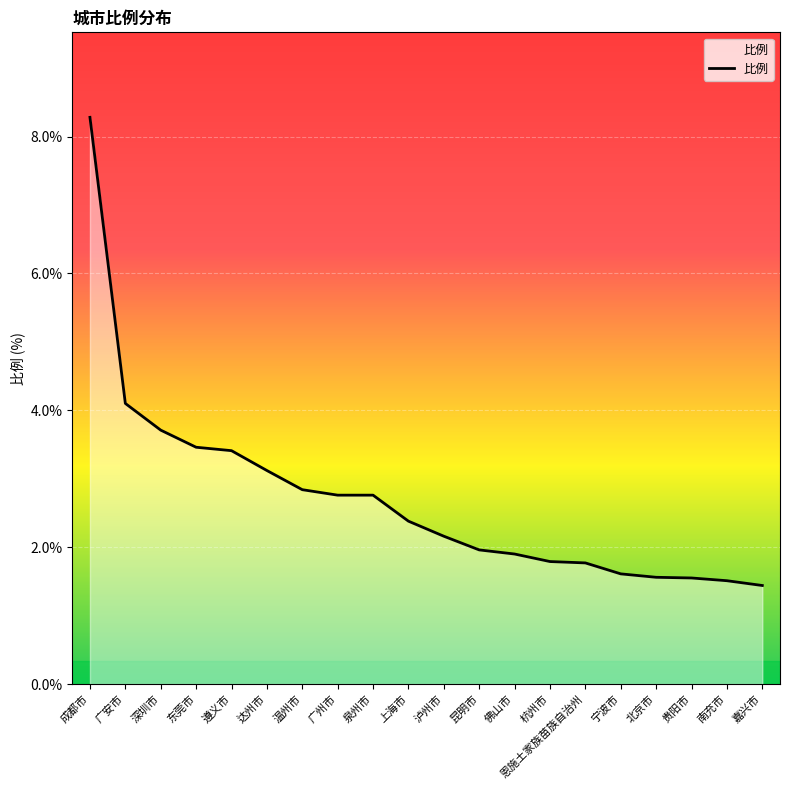

How many series are shown in this chart?

1